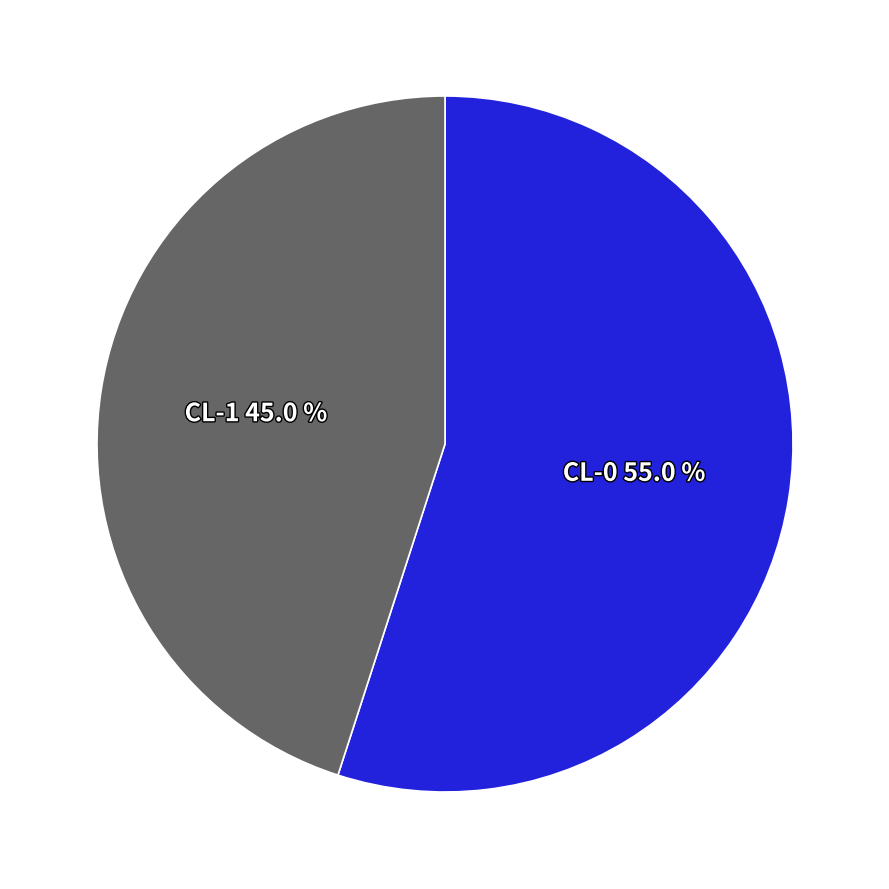

To the nearest percent, what is the difference between the largest and smallest slice percentages?

10%